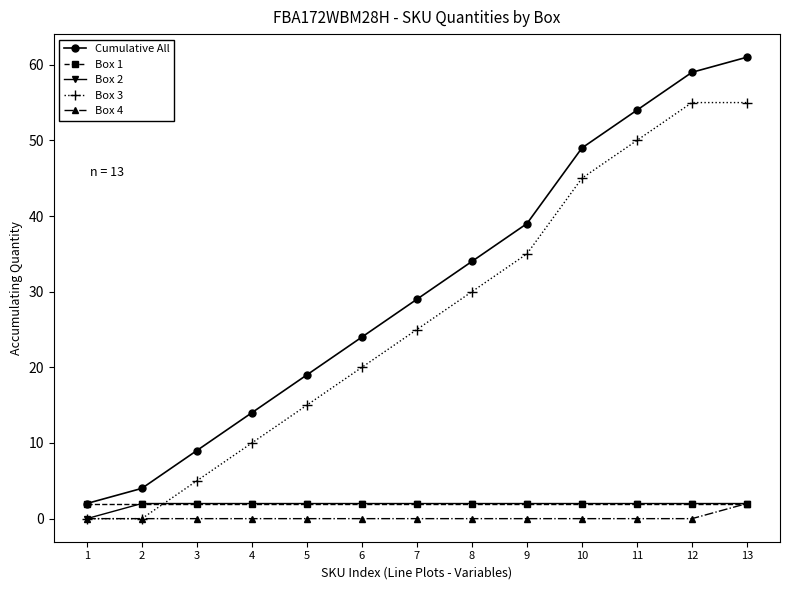

Which series changed the most between 1 and 7?

Cumulative All